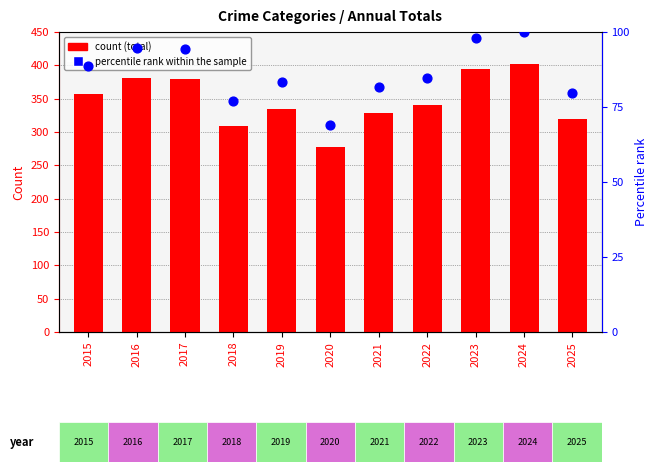

Which series has the largest total across all categories?

Total